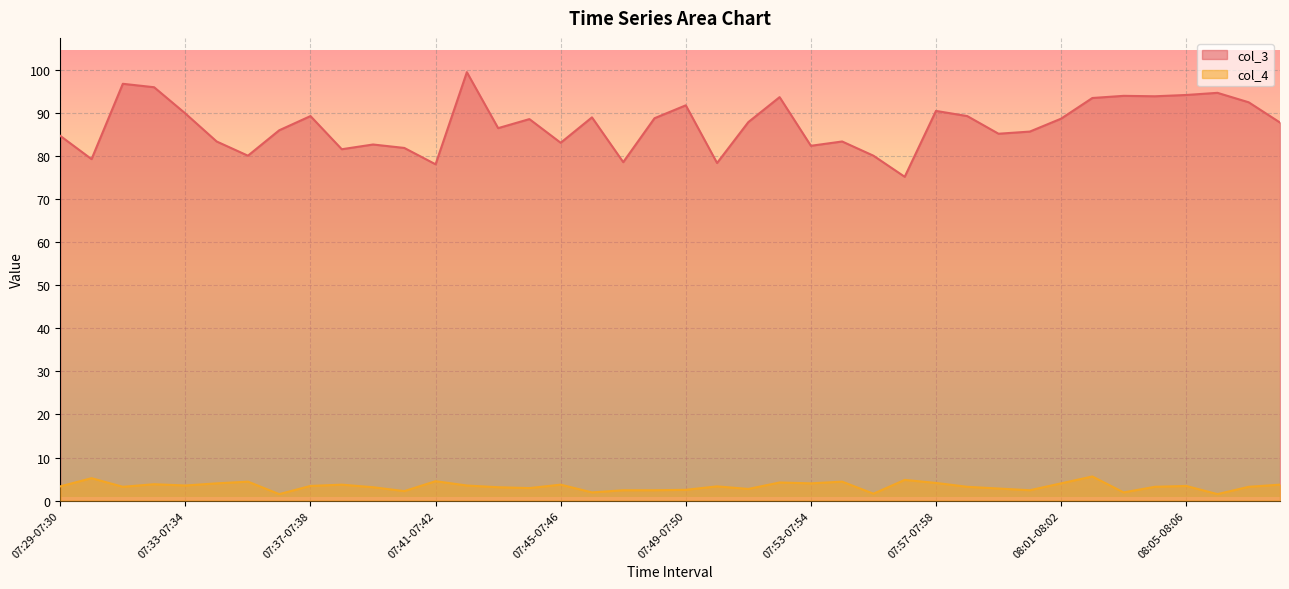

What is the total value across all series at 08:01-08:02?

92.7